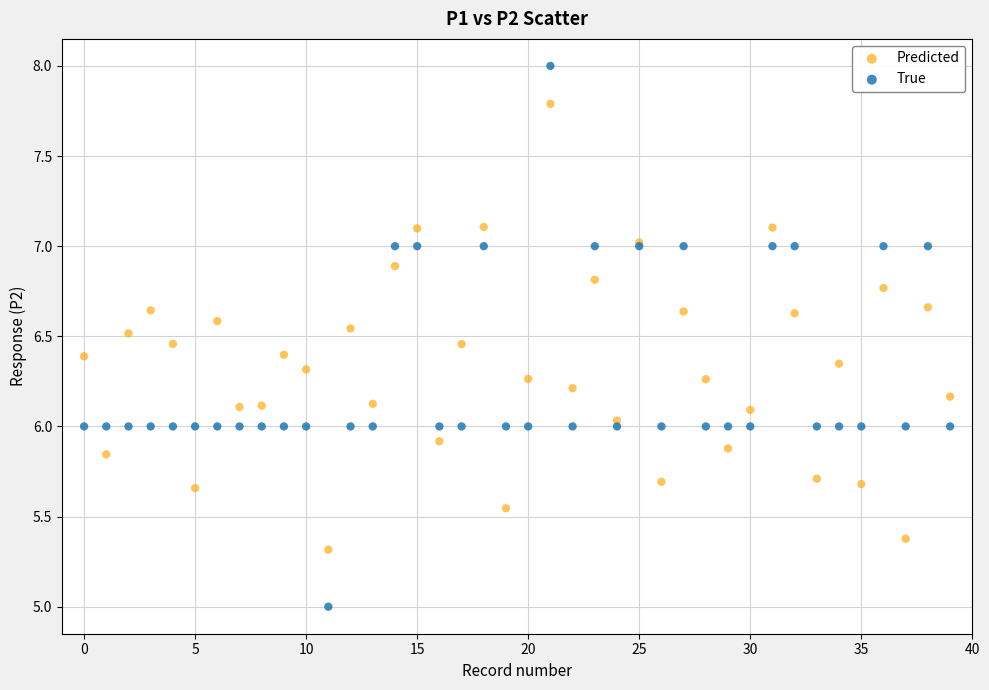

Which series has the largest Y range (max minus min)?

True